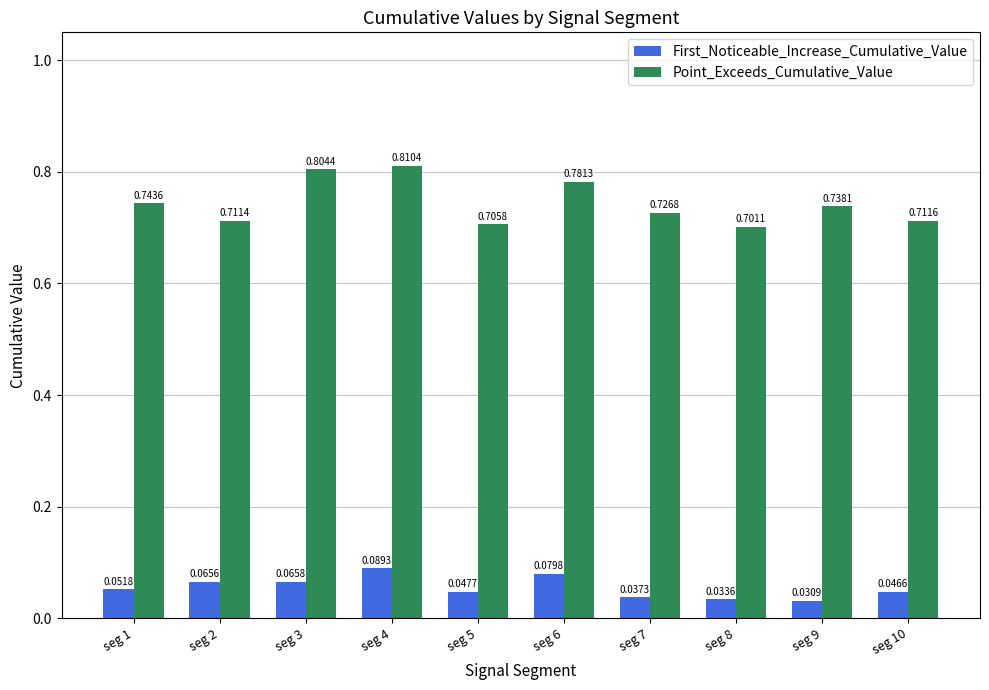

Which series has the largest total across all categories?

Point_Exceeds_Cumulative_Value